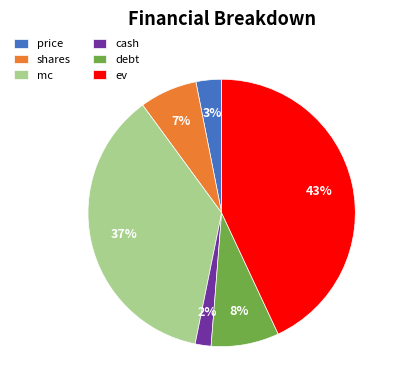

Is the sum of shares and cash greater than half?

No